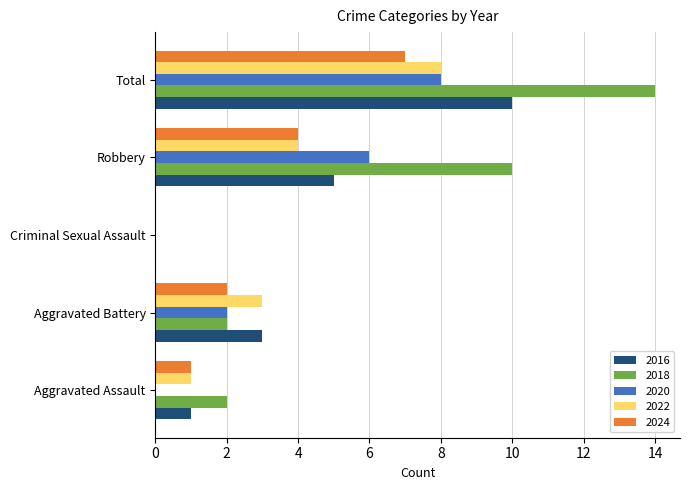

Which series has the largest total across all categories?

2018